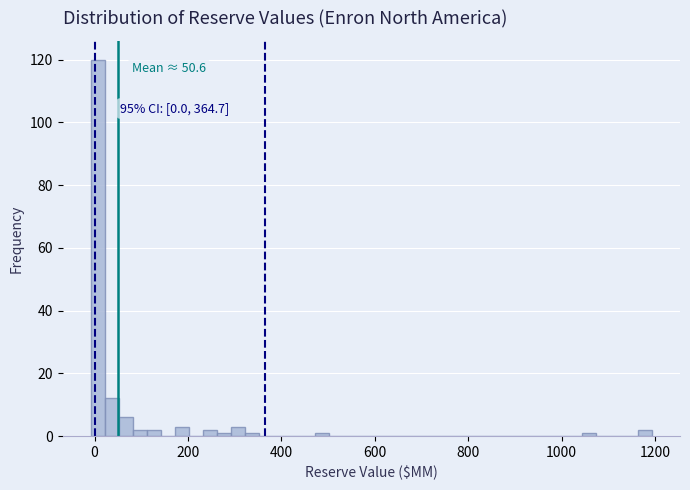

Read against the x-axis, roughly where is the centre of the tallest bar?

0